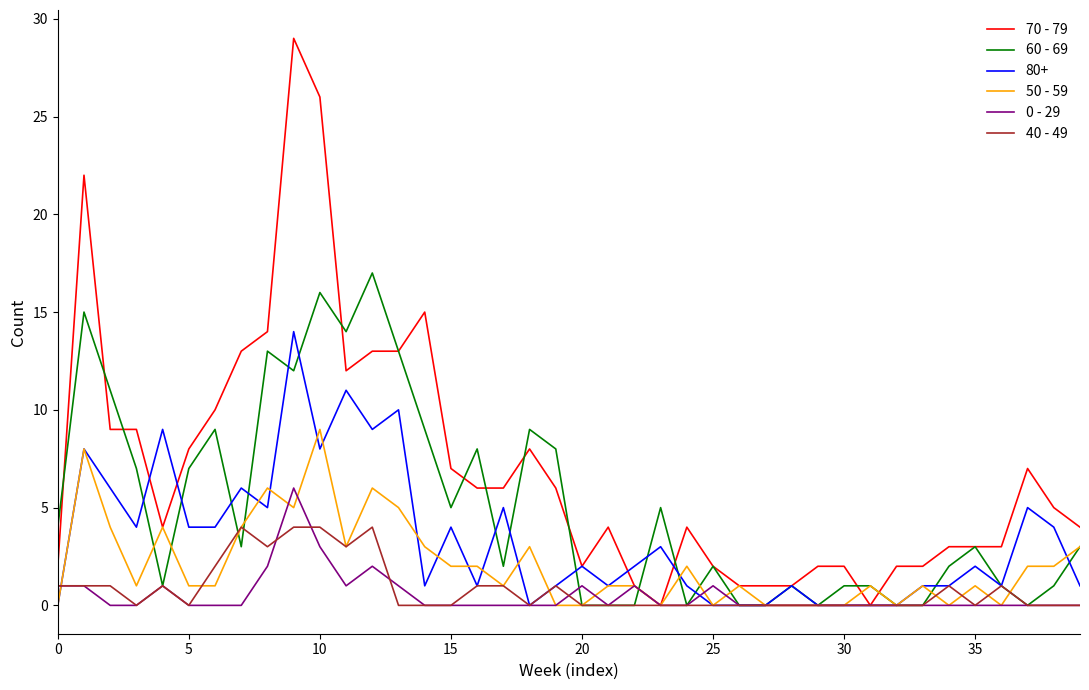

What is the maximum value for 40 - 49?

4